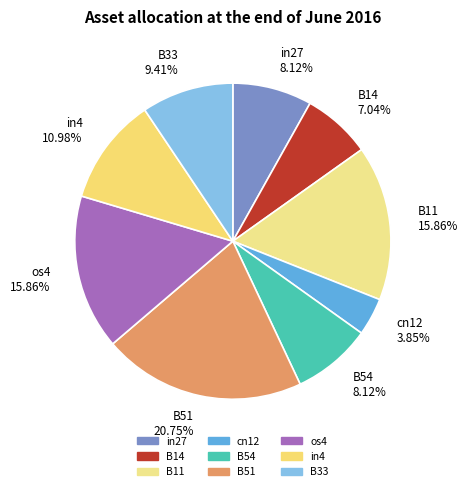

To the nearest percent, what is the average slice percentage?

11%